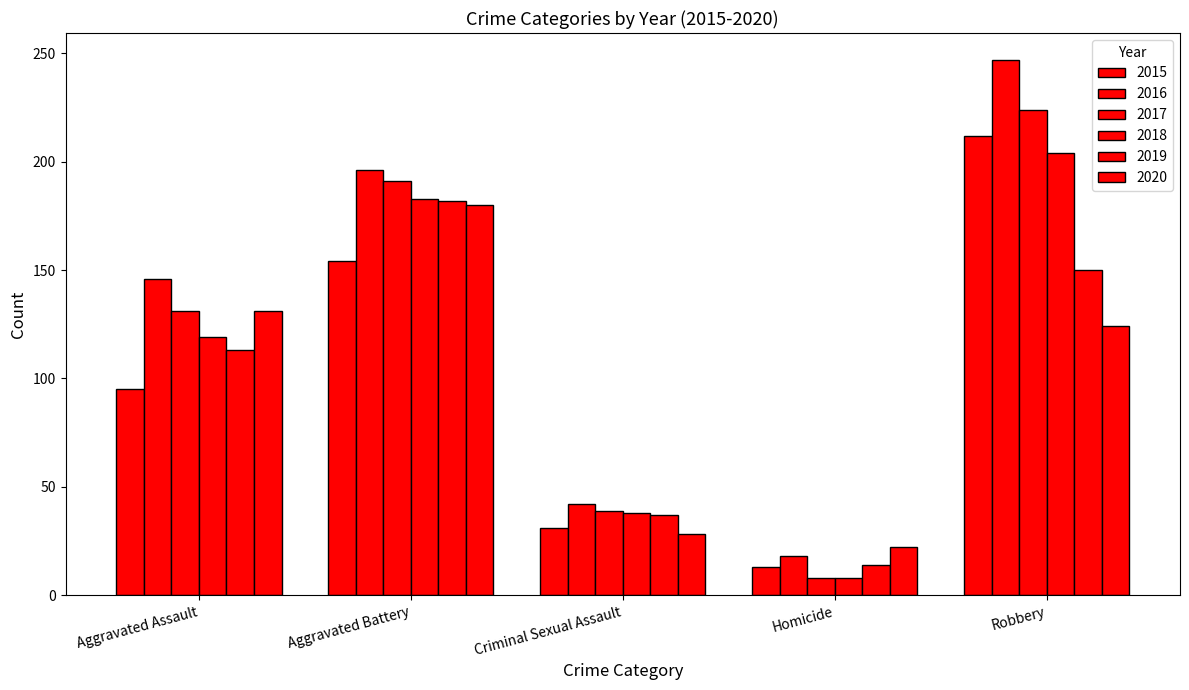

How many data points in 2017 are less than 131?

2